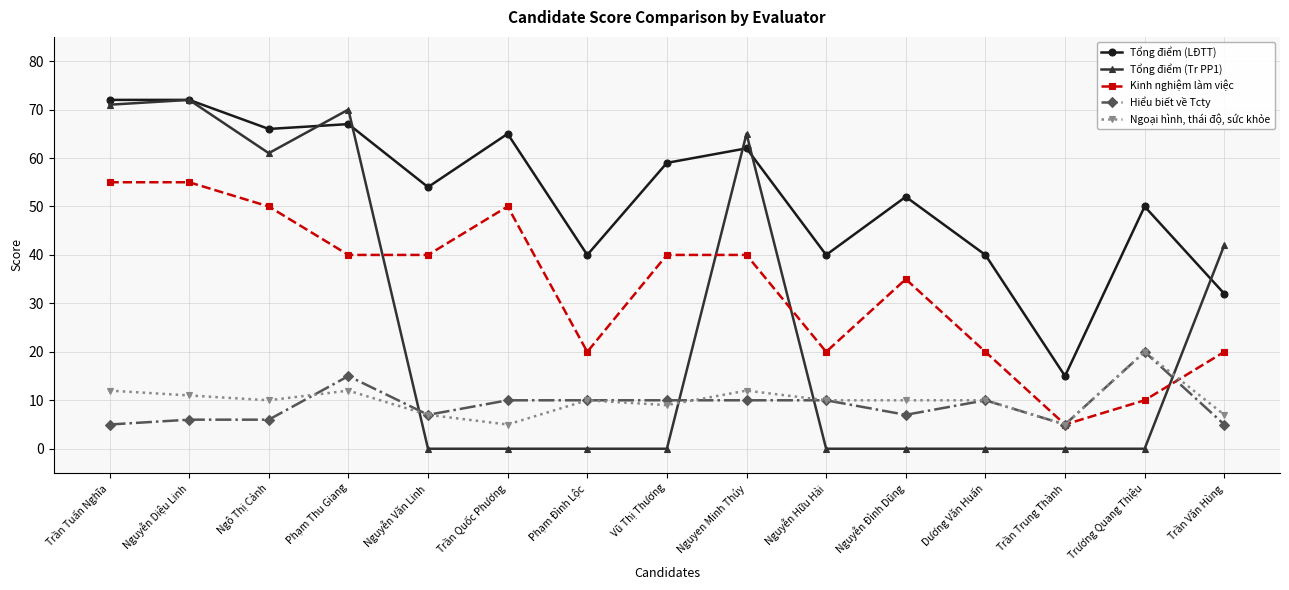

What is the sum of the Ngoại hình, thái độ, sức khỏe values at Nguyễn Diệu Linh and Nguyễn Hữu Hải?

21